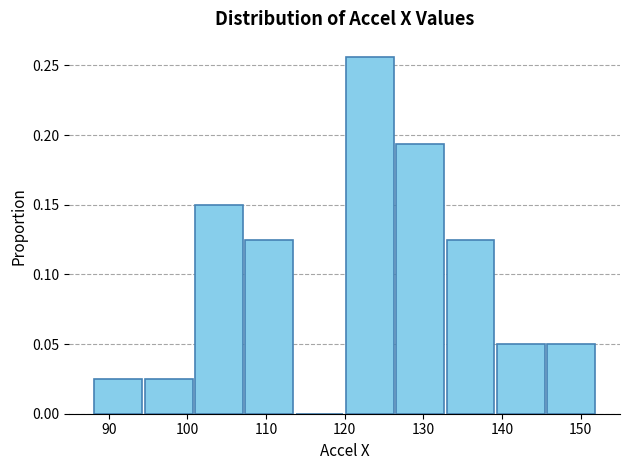

Reading left to right, list every bar in this chart as the range it spans on the x-axis followed by its height. Neither the bar edges nor the heights are printed on the chart, so give them approximately, as read against the axes.

88.0 to 94.4: 0.025
94.4 to 100.8: 0.025
100.8 to 107.2: 0.150
107.2 to 113.6: 0.125
113.6 to 120.0: 0
120.0 to 126.4: 0.255
126.4 to 132.8: 0.195
132.8 to 139.2: 0.125
139.2 to 145.6: 0.050
145.6 to 152.0: 0.050